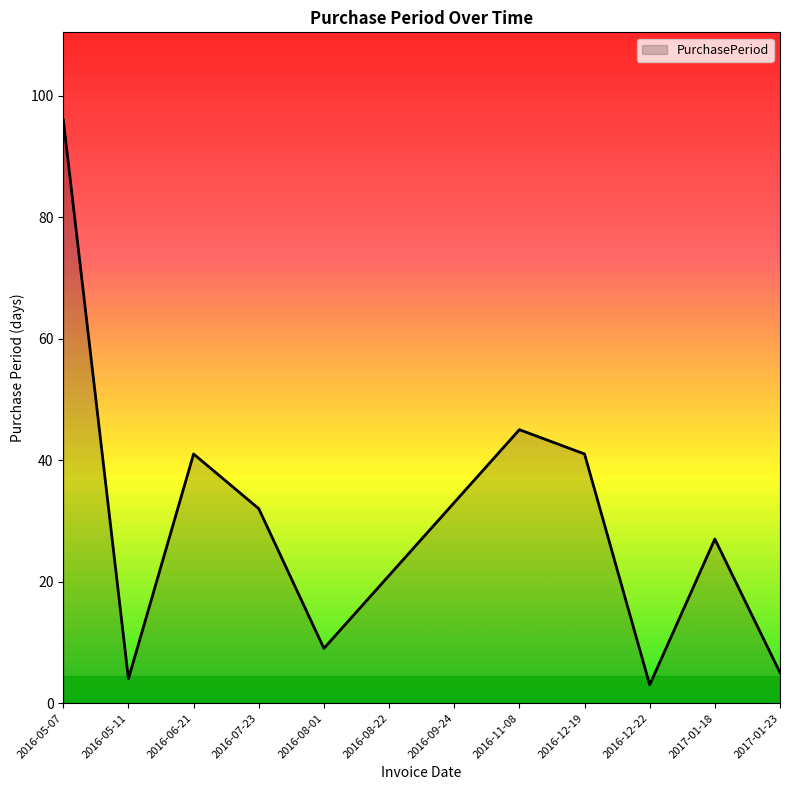

Reading left to right, extract all data points from this chart.

96	4	41	32	9	21	33	45	41	3	27	5